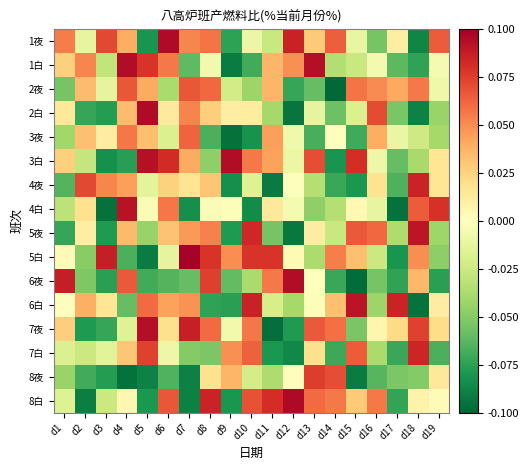

At how many categories does at least one series exceed 0?

19